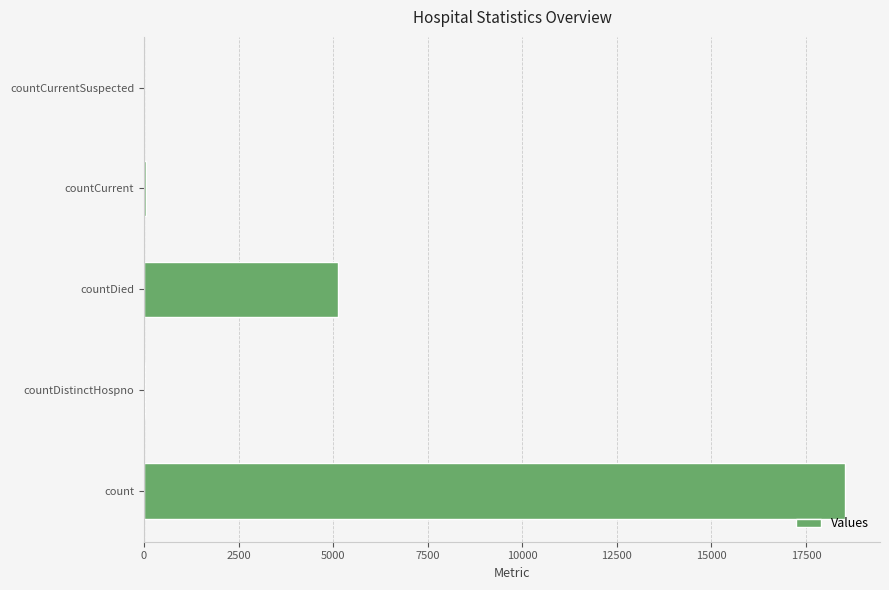

Are the bars grouped side by side (vs. stacked)?

No